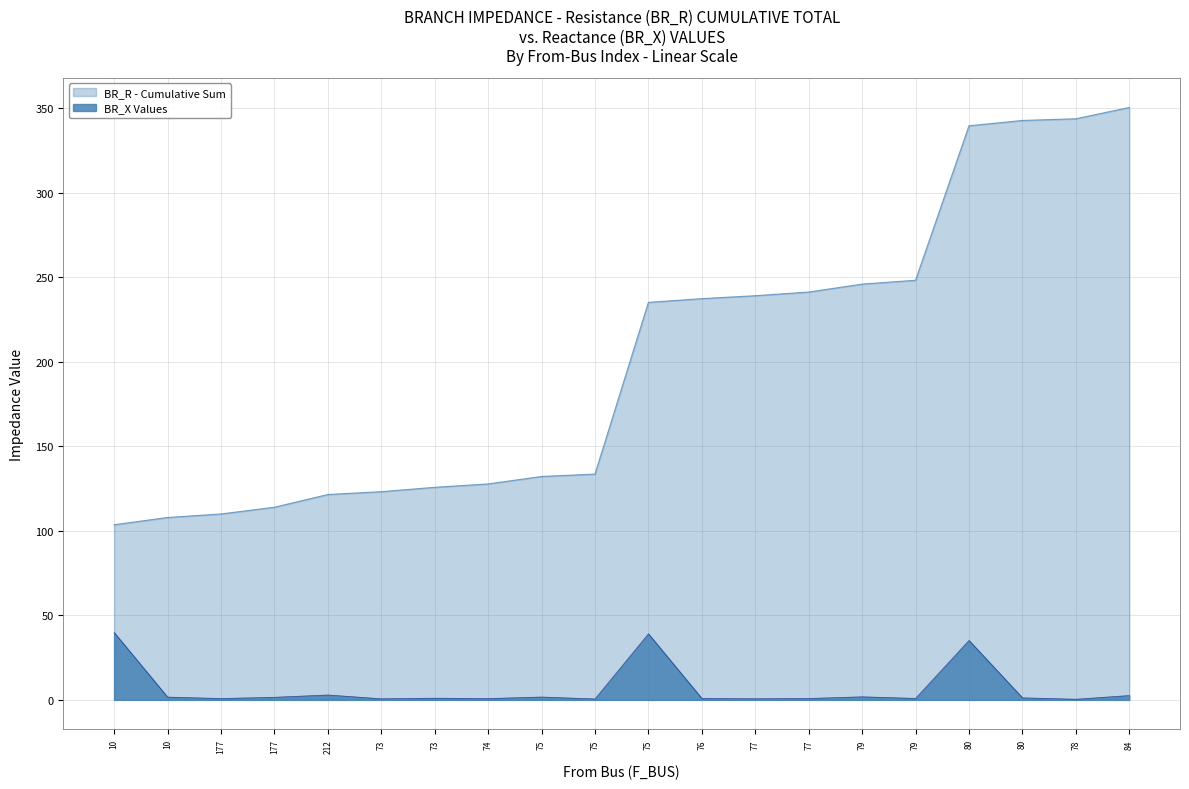

What is the label of the 15th point from the left?

79